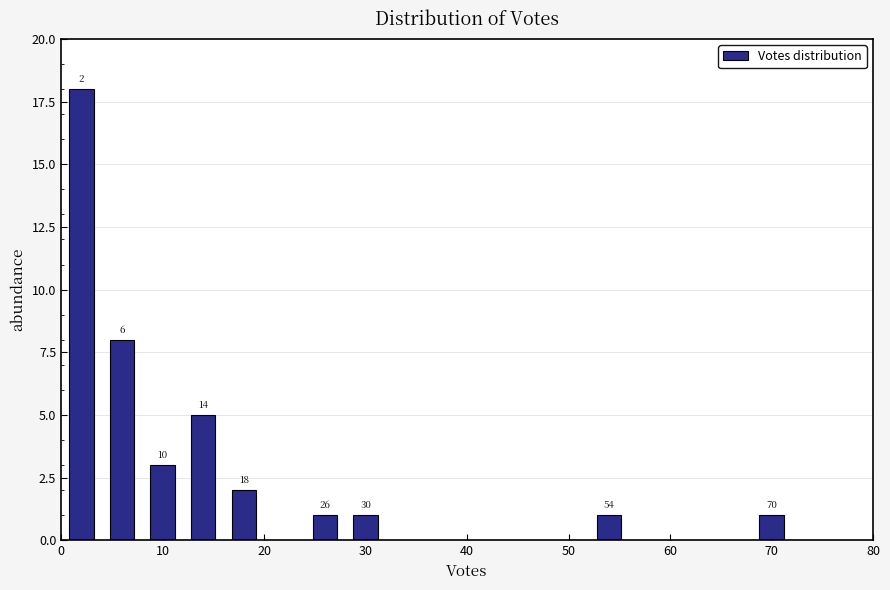

Over which range of the x-axis is the bar tallest?

0 to 4